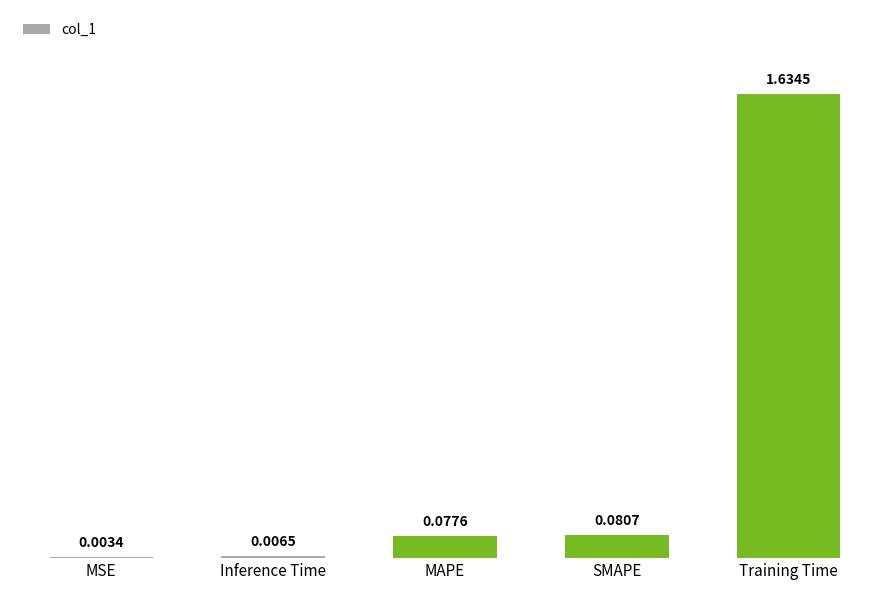

Which label corresponds to the largest value in the chart?

Training Time